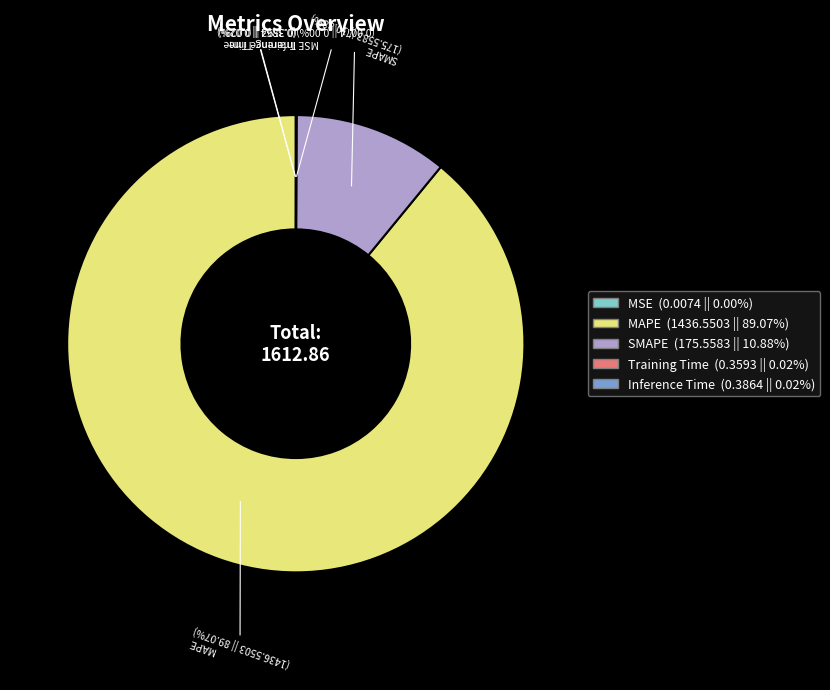

Is there any slice that represents more than half of the pie?

Yes